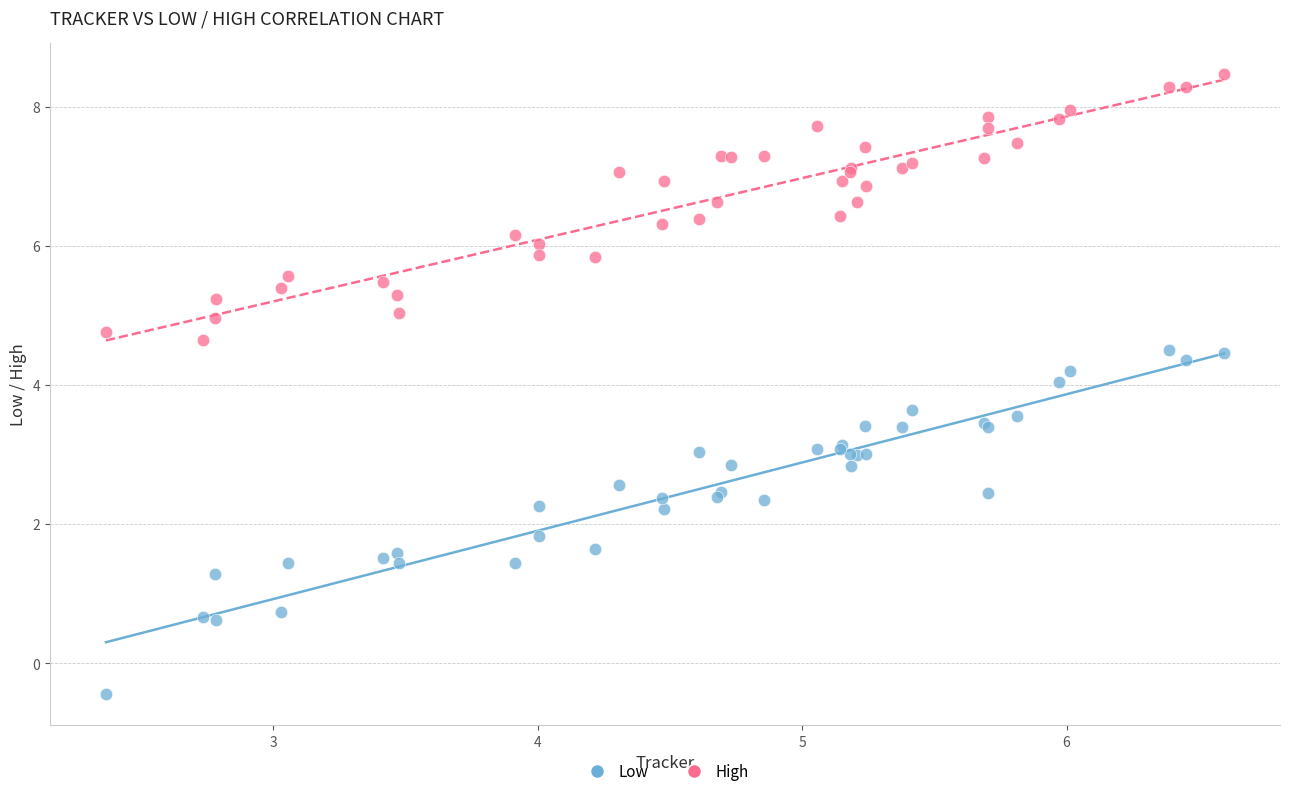

Which series reaches the maximum Y coordinate?

High